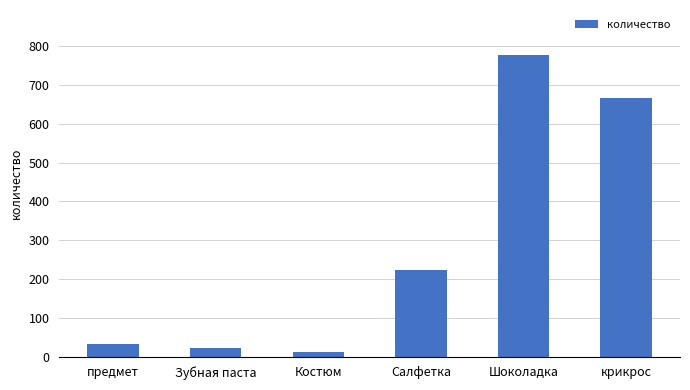

What is the ratio of the value at крикрос to the value at предмет?

20.2